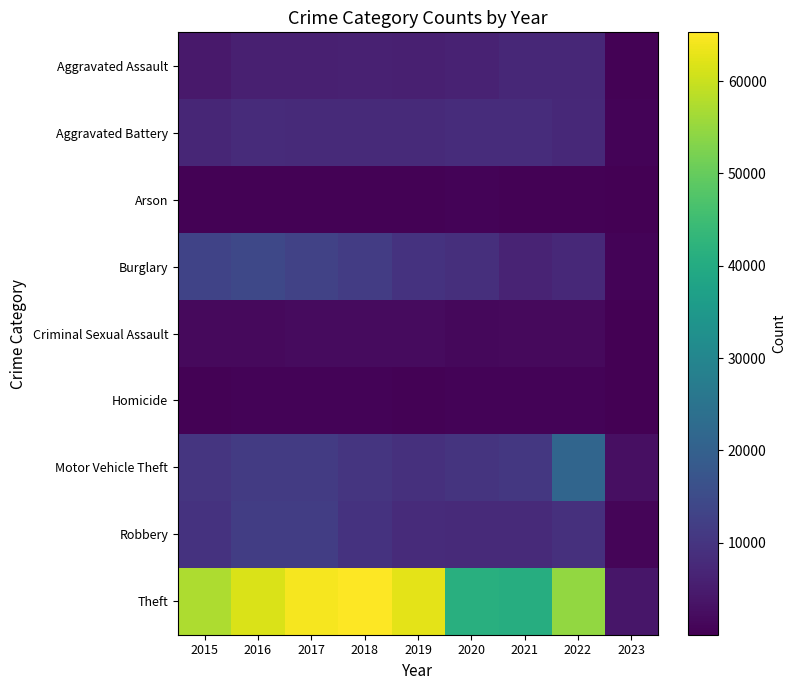

What is the smallest value displayed?

43